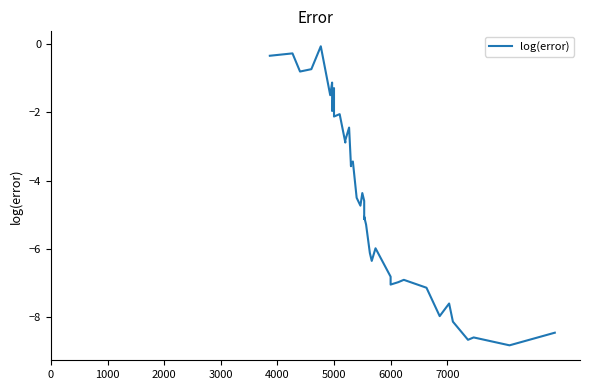

True or false: the data has more than 0 interior local peaks.

True